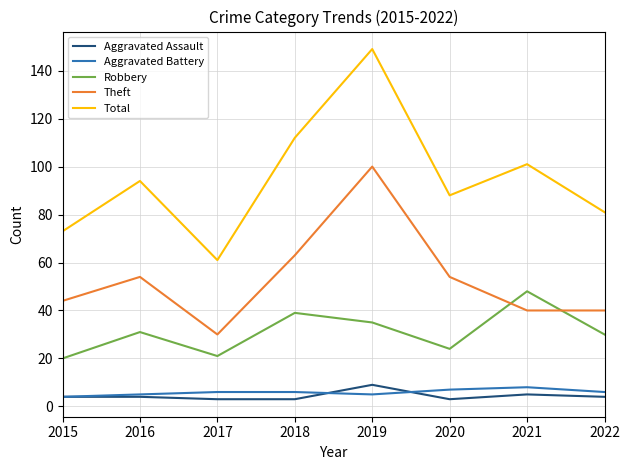

At which label is Robbery closest to 34?

2019